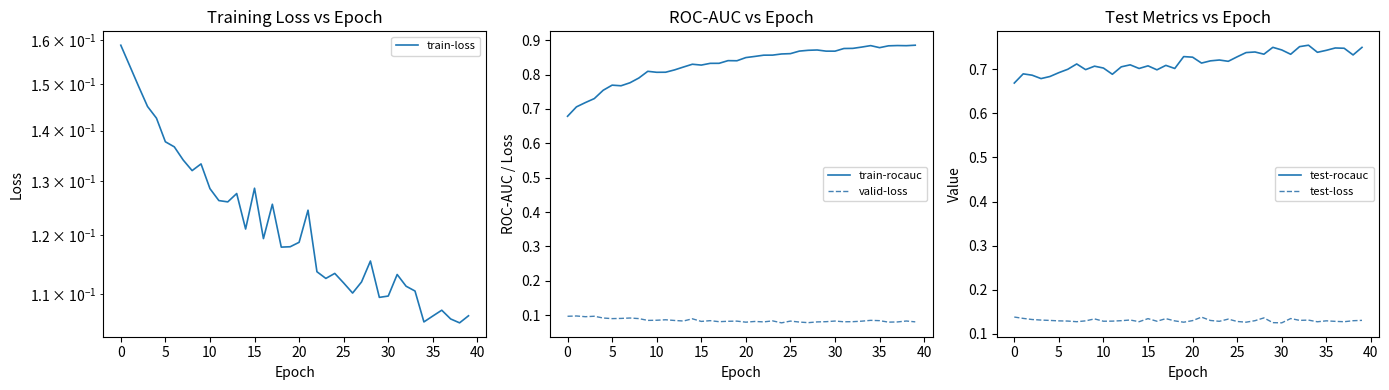

What is the sum of all test-loss values?

5.2